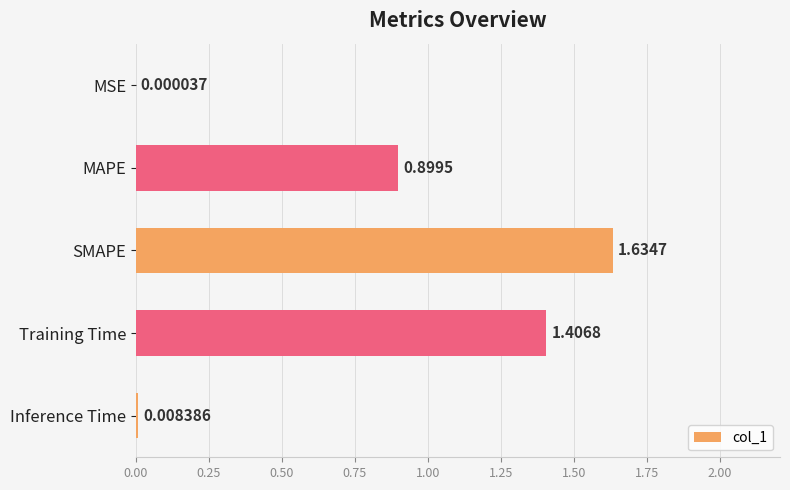

How many categories are shown in the chart?

5